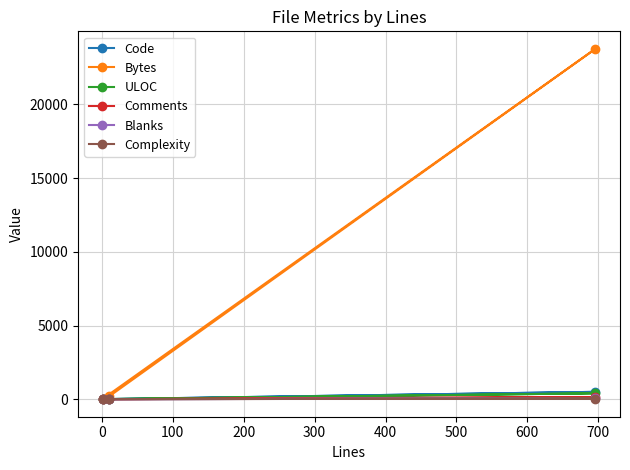

Which series has the largest total across all categories?

Bytes